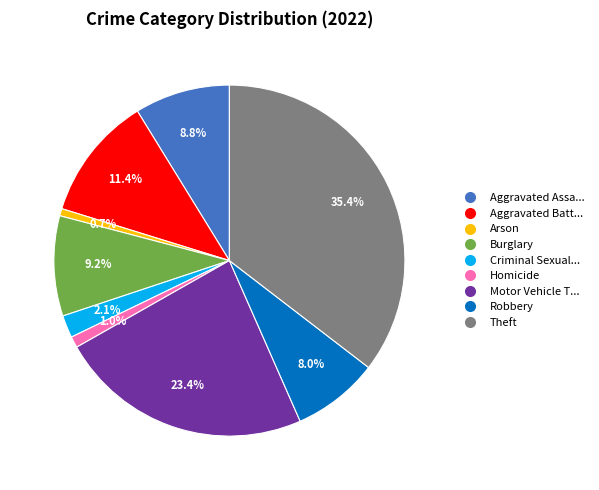

Is there any slice that represents more than half of the pie?

No